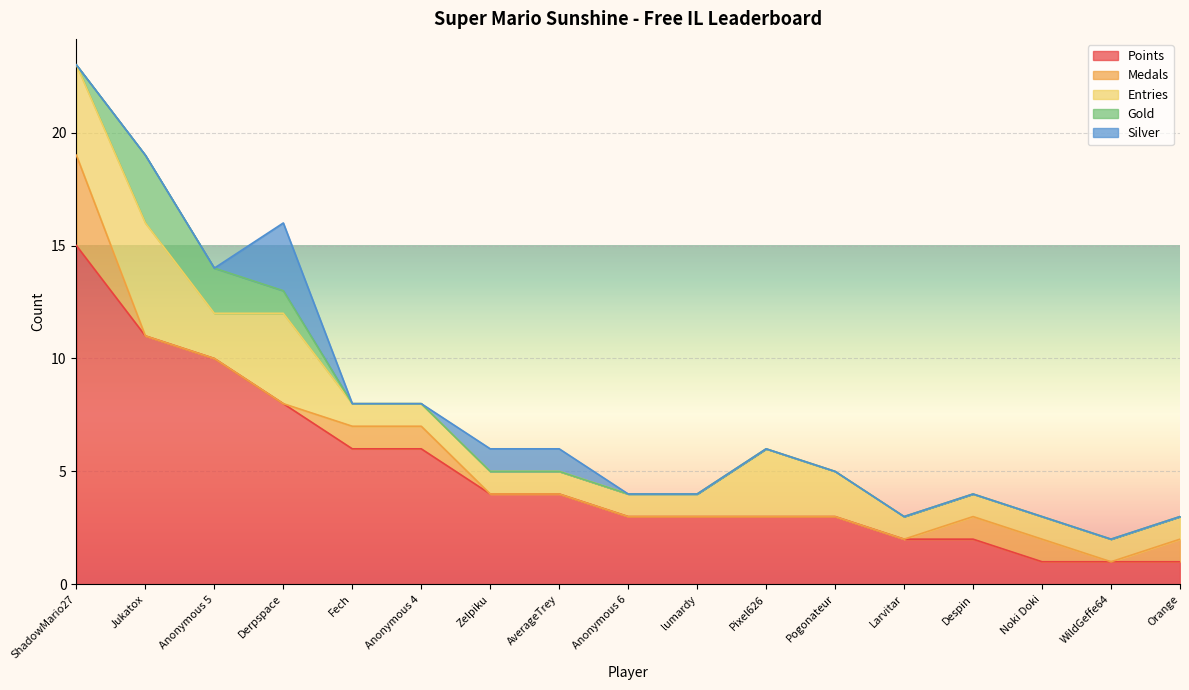

Is the value of Gold at Larvitar greater than the value of Silver at Despin?

No